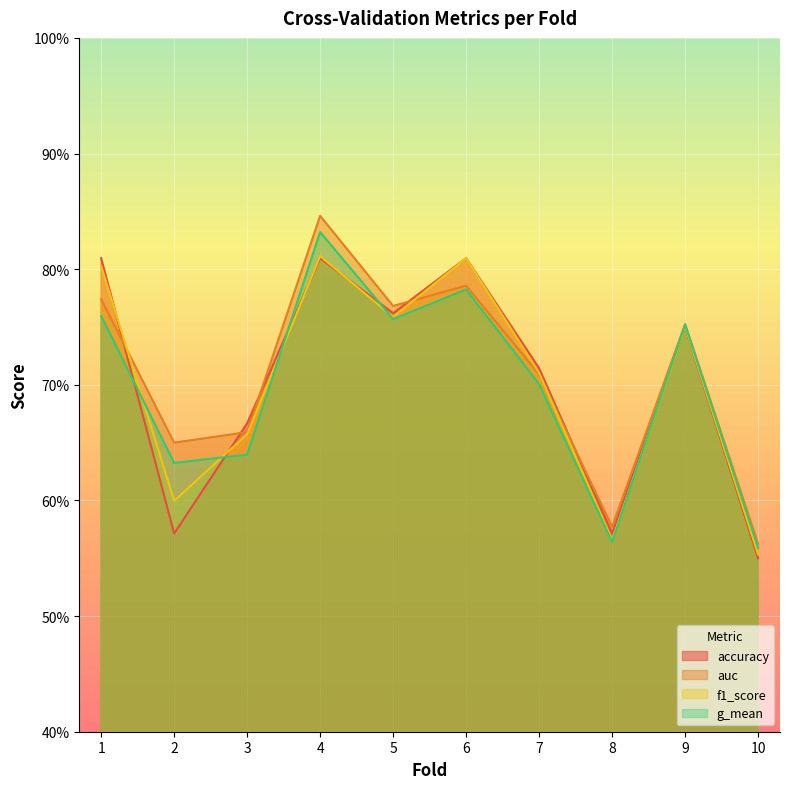

At which category is the sum across all series the highest?

4